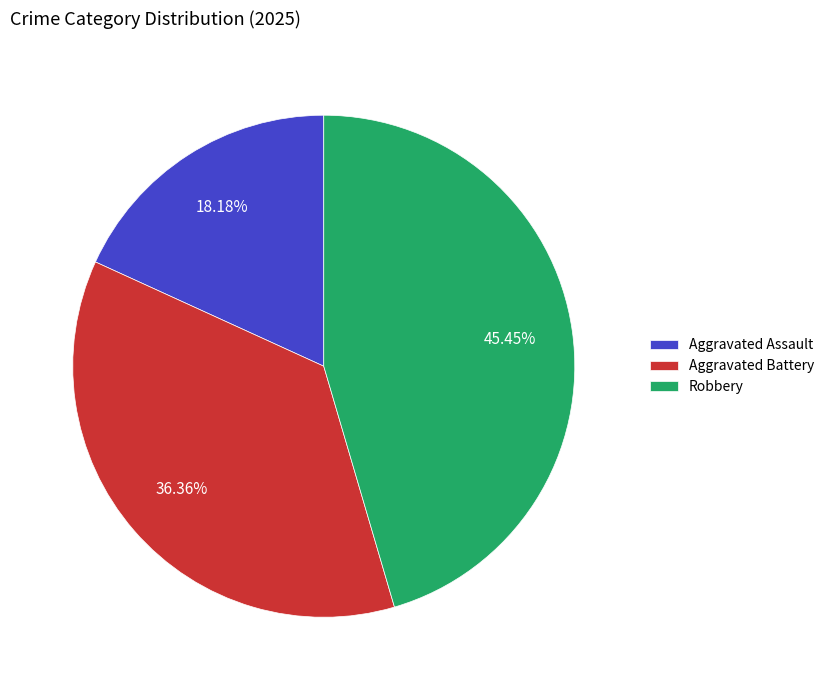

Combined, what portion of the pie is Aggravated Battery and Aggravated Assault?

54.5%